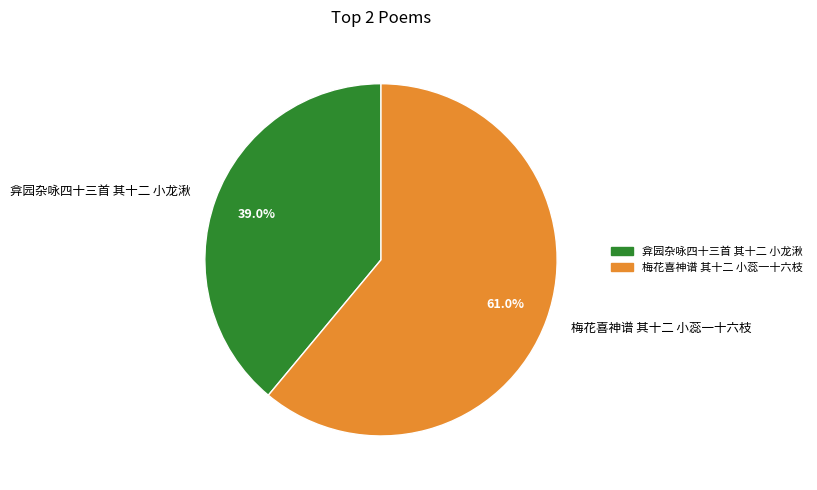

What percentage is the 弇园杂咏四十三首 其十二 小龙湫 slice, to the nearest percent?

39%